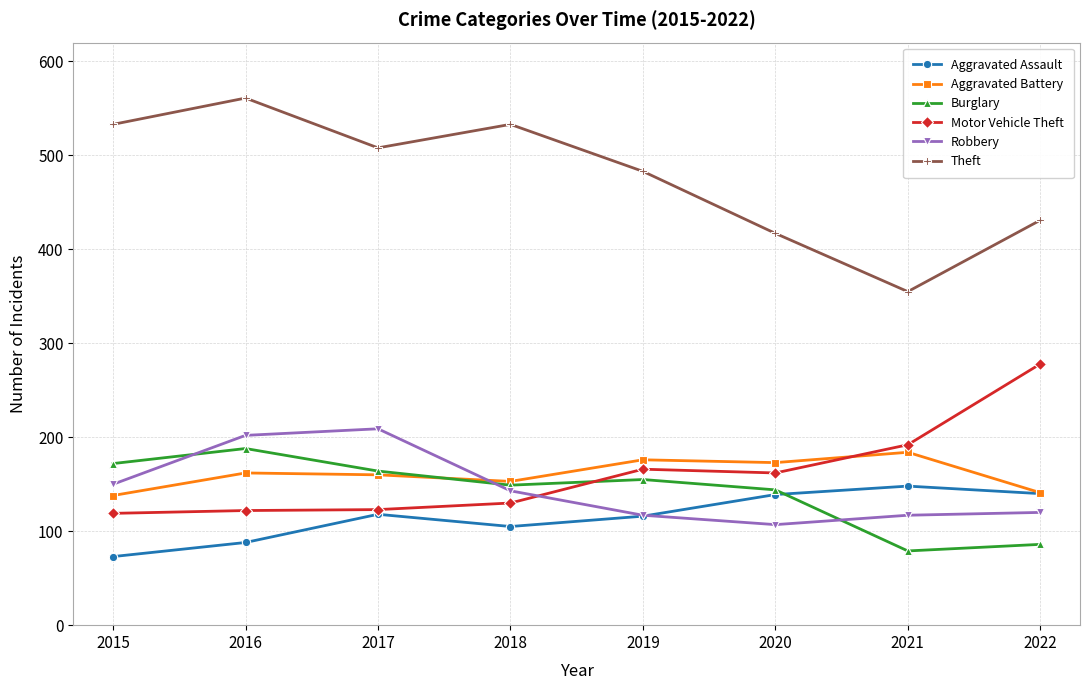

What value does the Aggravated Assault series have at 2017?

118